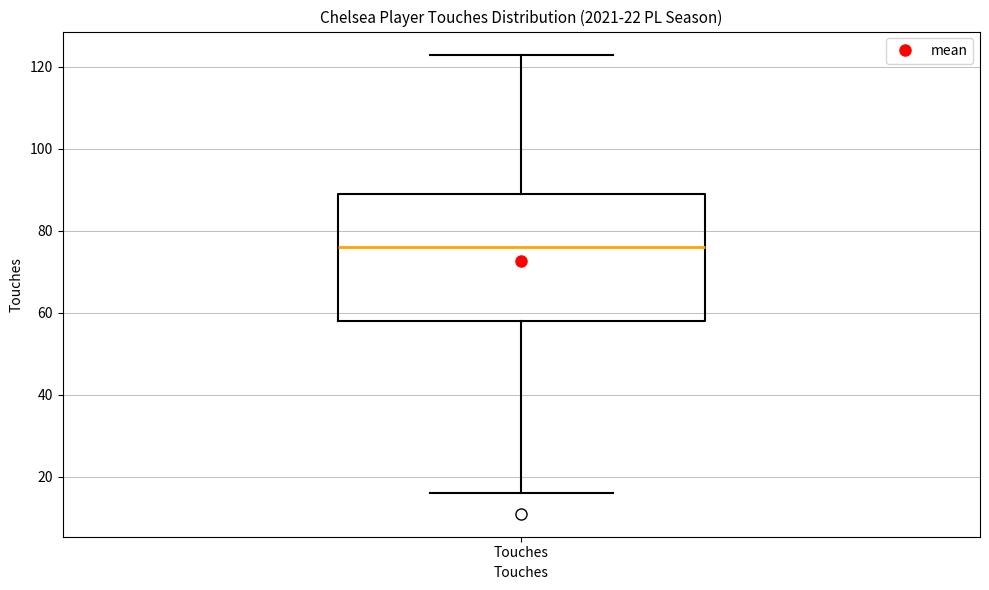

Where does the median line of the box for Touches sit on the y-axis? The values are not printed on the chart, so give them approximately, as read against the axis.

76